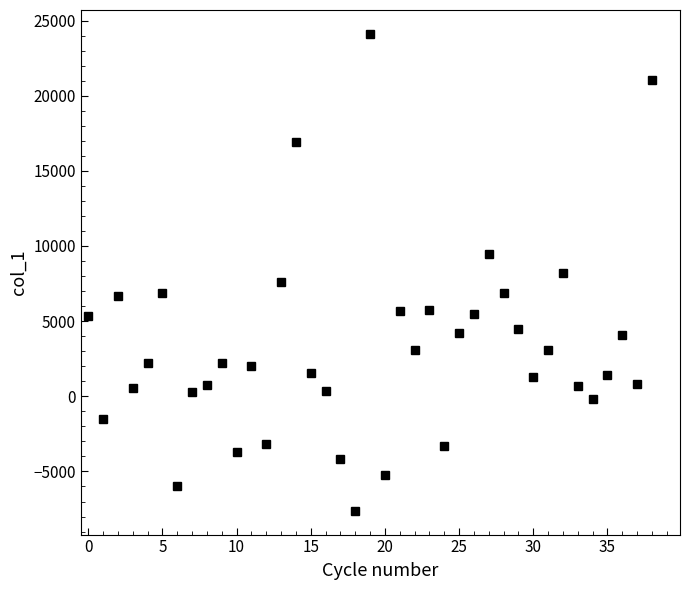

What is the value of the 20th point from the left?

24114.6